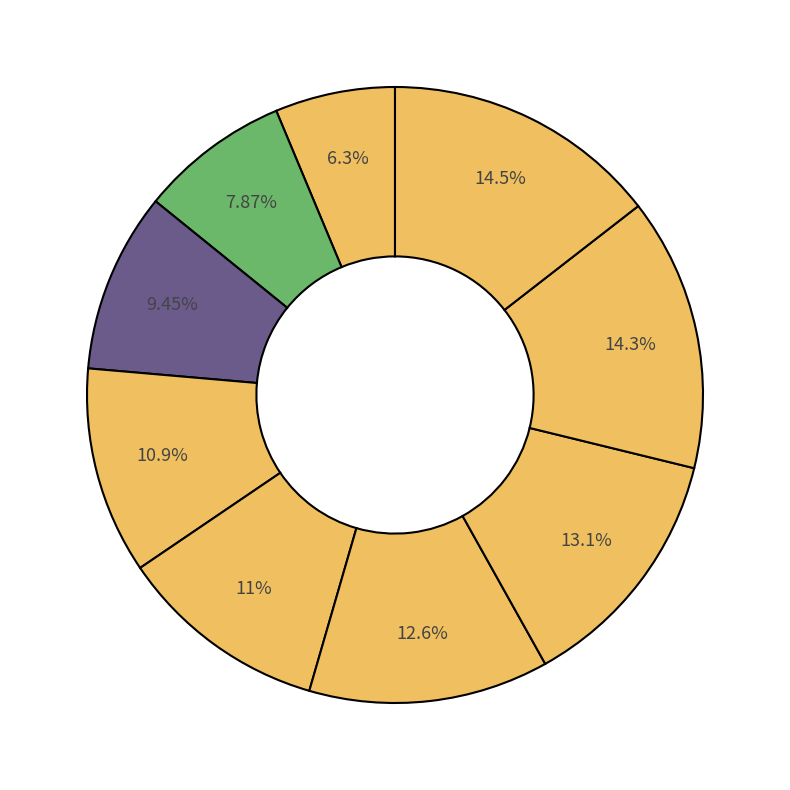

Count the number of slices in the pie.

9